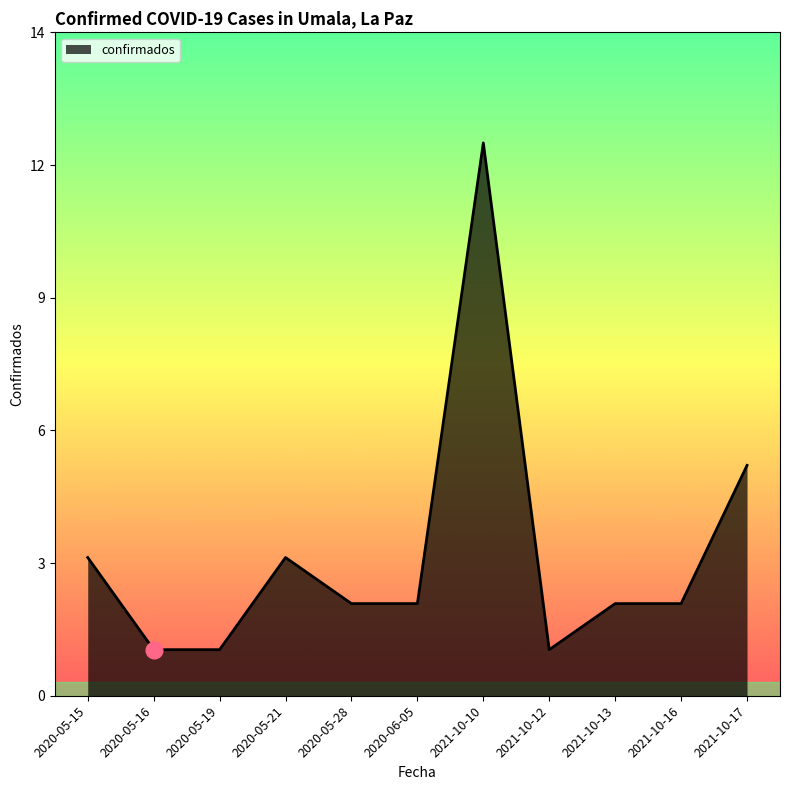

Does the chart display data point markers on the line(s)?

No